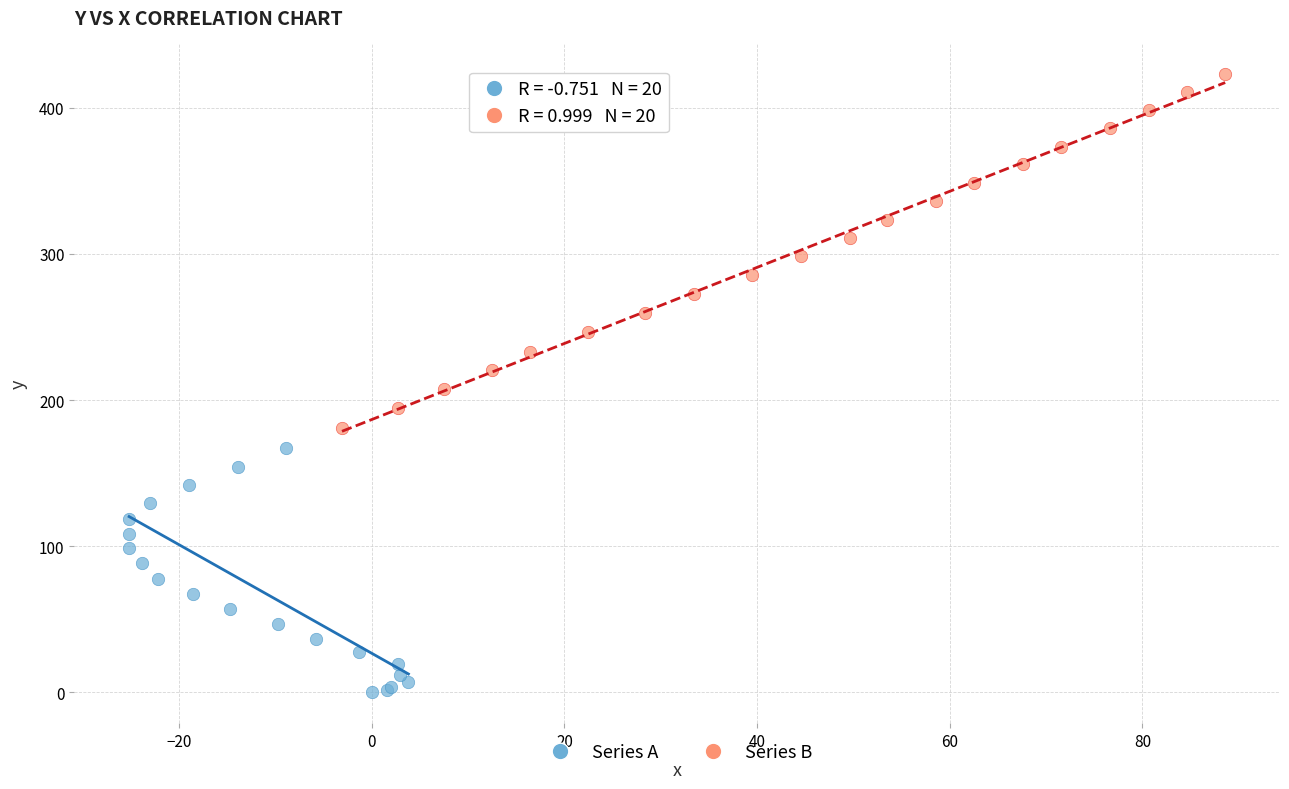

Which series reaches the maximum Y coordinate?

Series B